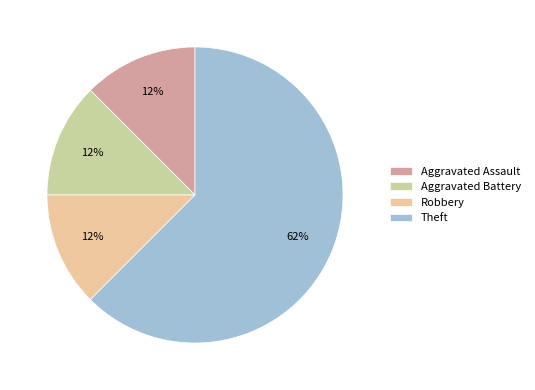

To the nearest percent, what is the average slice percentage?

25%